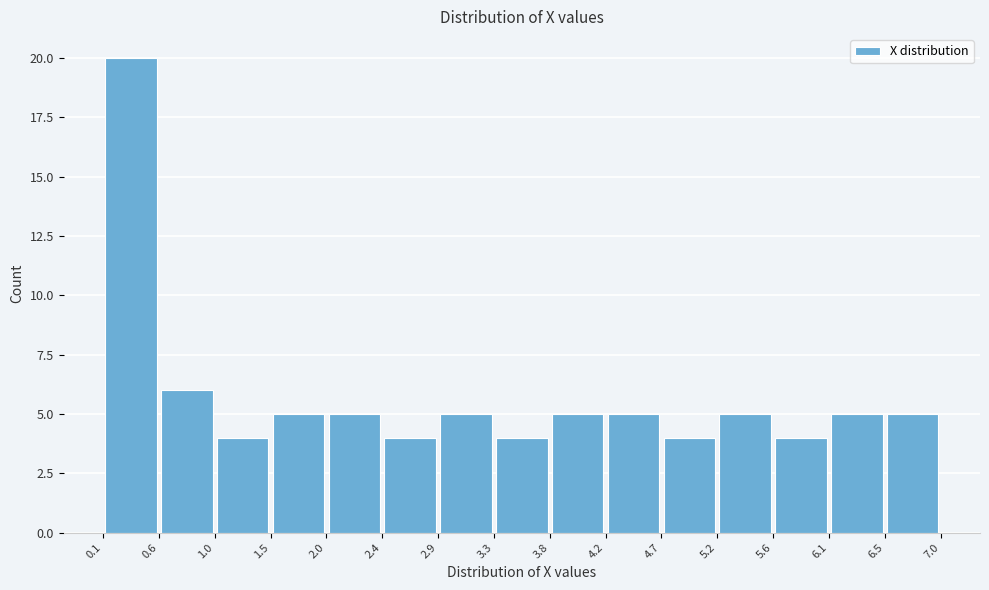

How tall is the bar that spans 0.6 to 1.0 on the x-axis? The values are not printed on the chart, so give them approximately, as read against the axis.

6